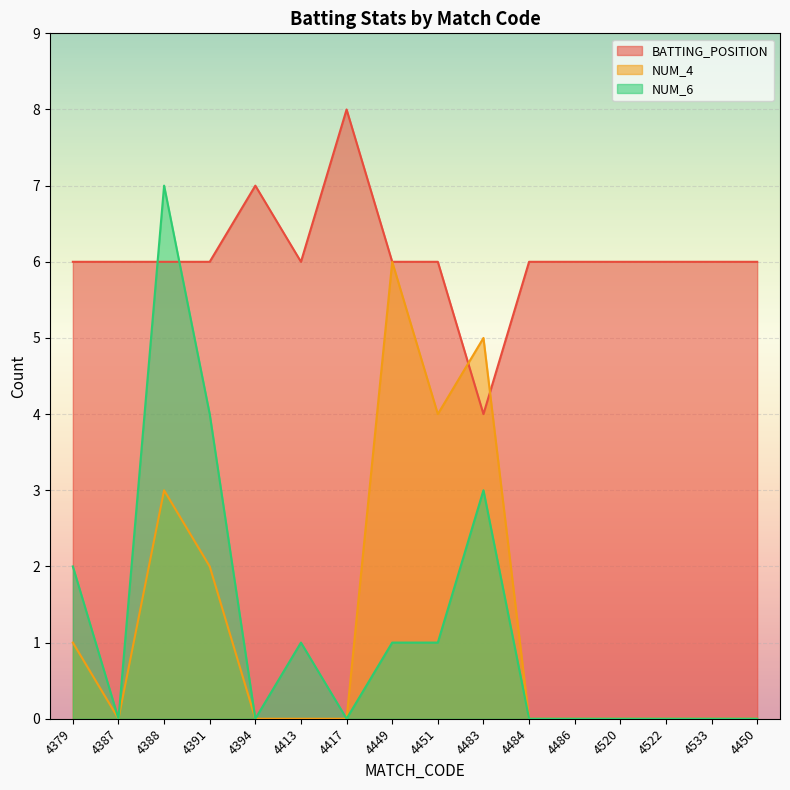

The value of BATTING_POSITION at 4483 is 4. True or false?

True